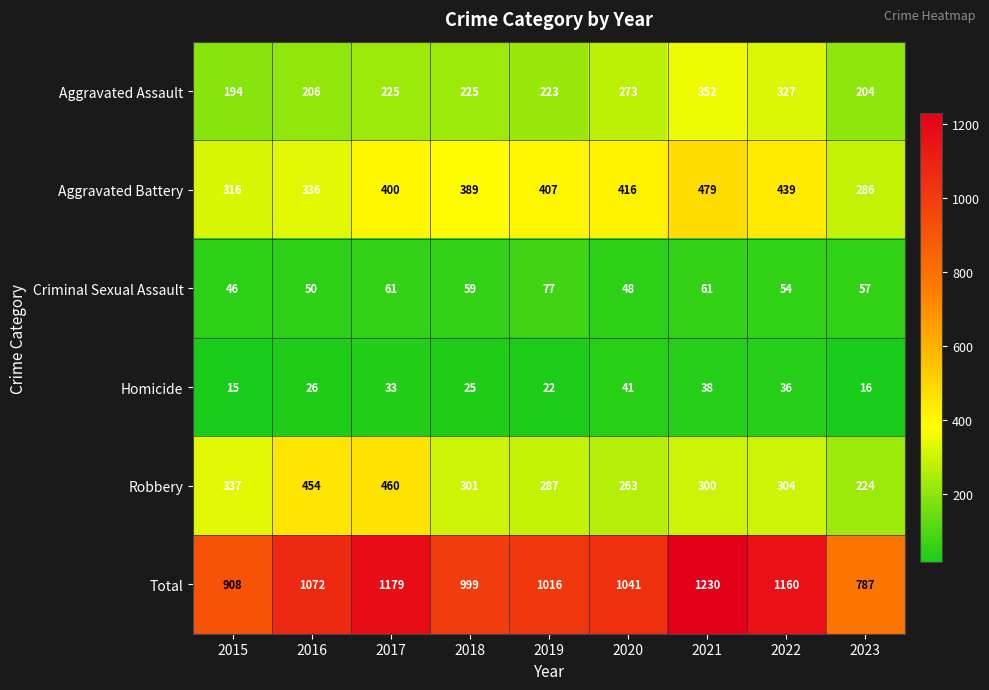

List the series in order of their peak value, highest first.

Total, Aggravated Battery, Robbery, Aggravated Assault, Criminal Sexual Assault, Homicide